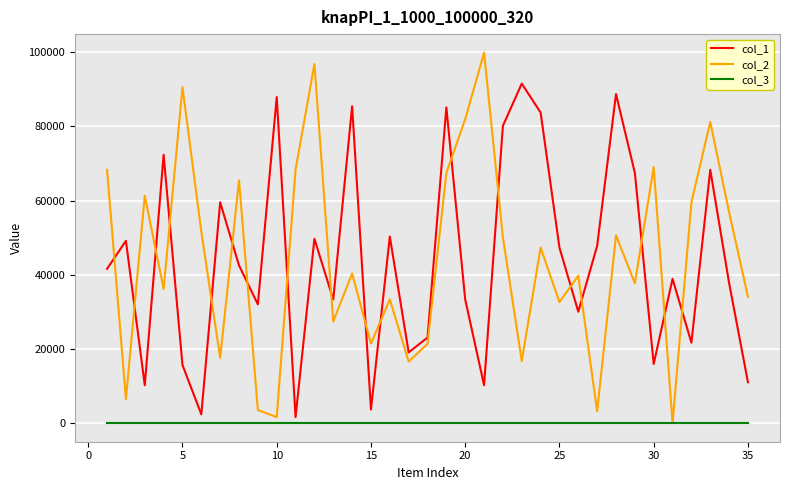

What is the greatest value displayed?

99854